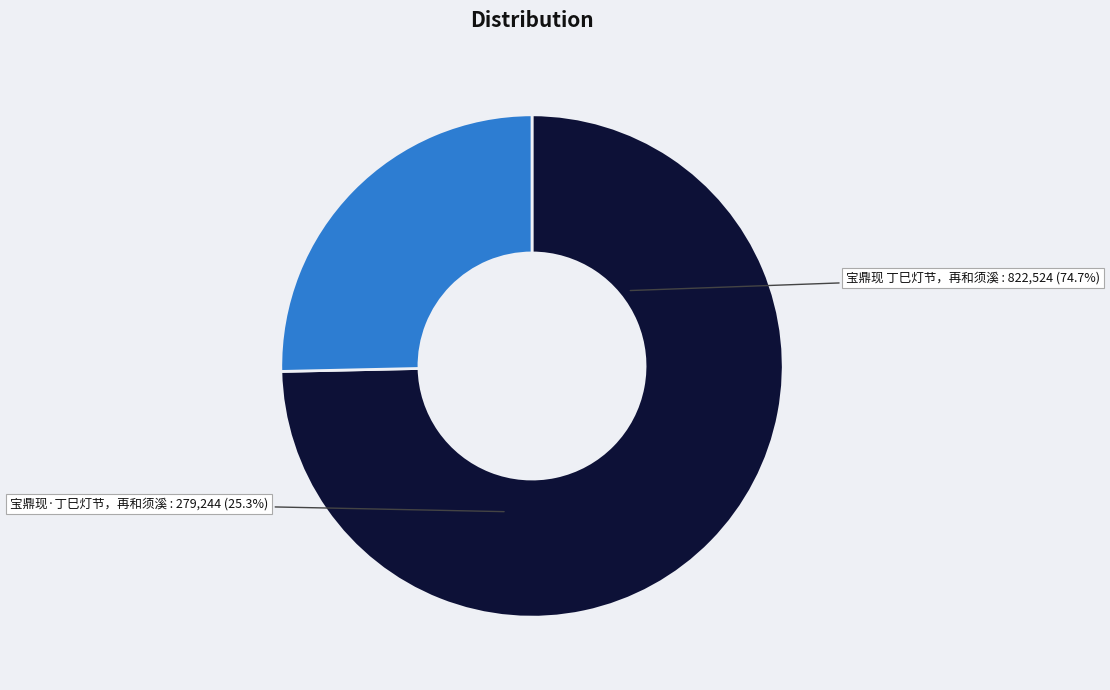

Rank the categories by value from lowest to highest.

宝鼎现·丁巳灯节，再和须溪, 宝鼎现 丁巳灯节，再和须溪